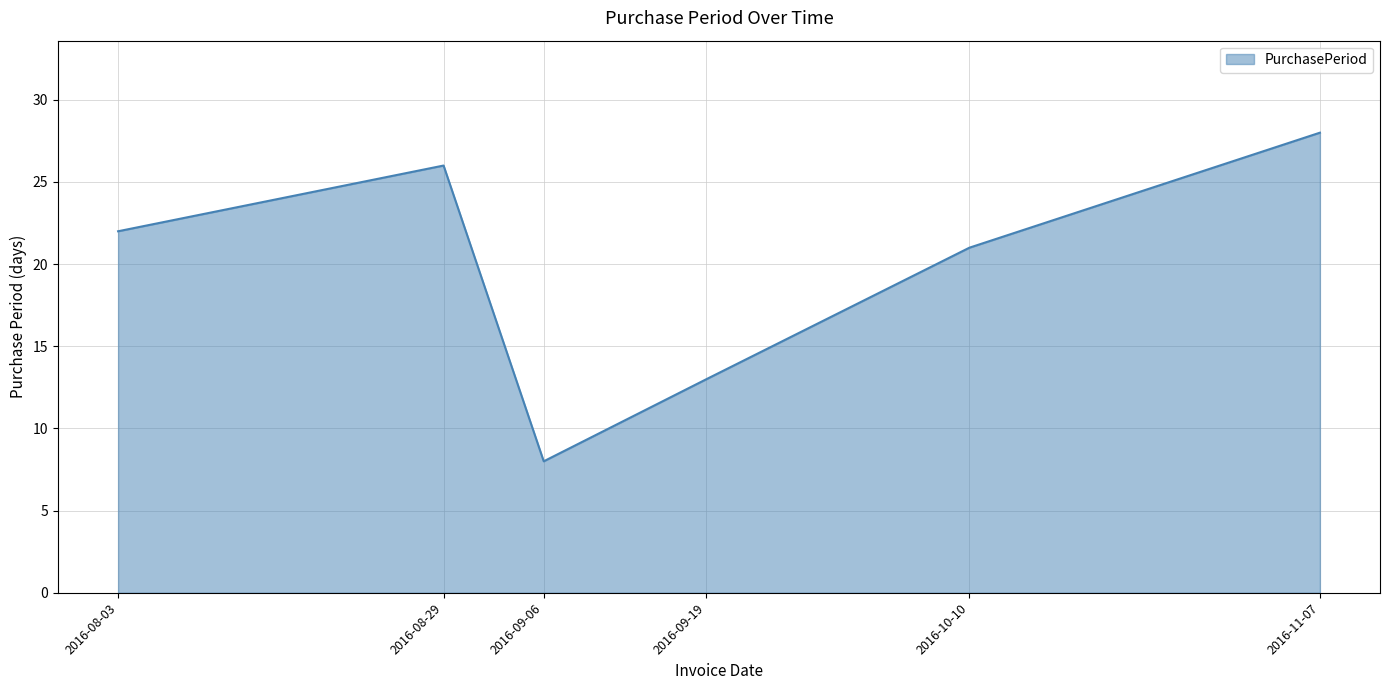

How many series are shown in this chart?

1